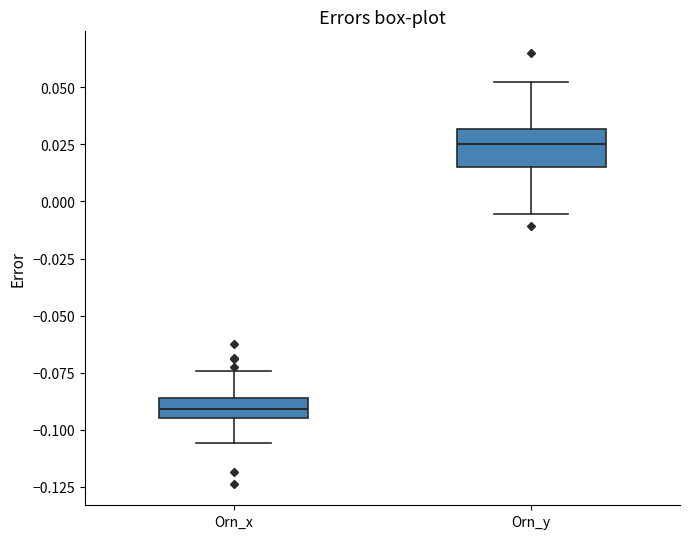

Reading left to right, read every box against the y-axis: the position of its median line, the range the box covers, and the ends of its whiskers. The values are not printed on the chart, so give them approximately, as read against the axis.

Orn_x: median -0.090, box -0.095 to -0.085, whiskers -0.105 to -0.075
Orn_y: median 0.025, box 0.015 to 0.030, whiskers -0.005 to 0.050